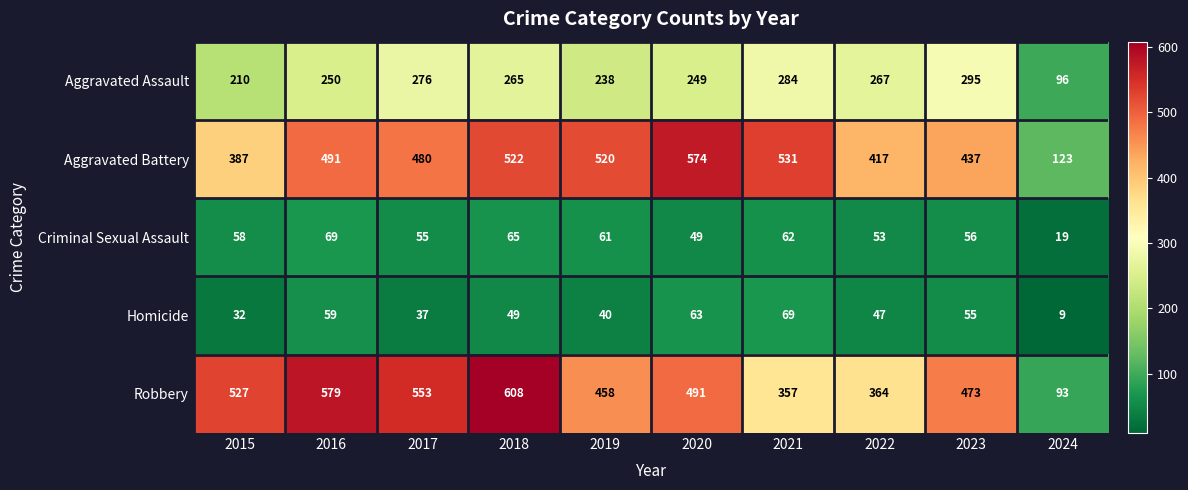

What is the total value across all series at 2017?

1401